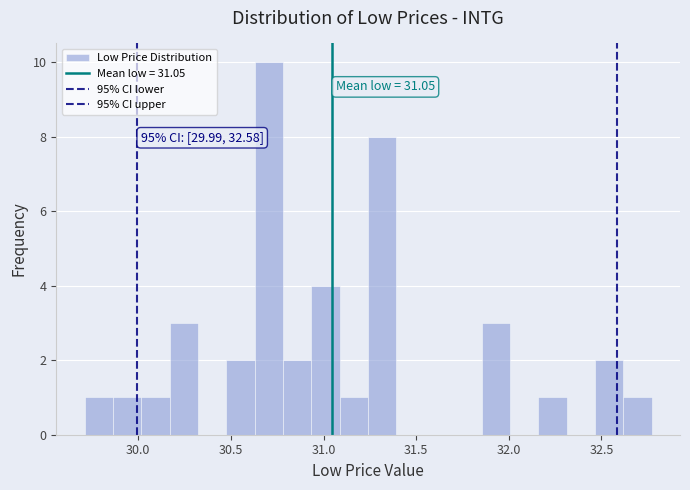

Read against the x-axis, roughly where is the centre of the tallest bar?

30.70